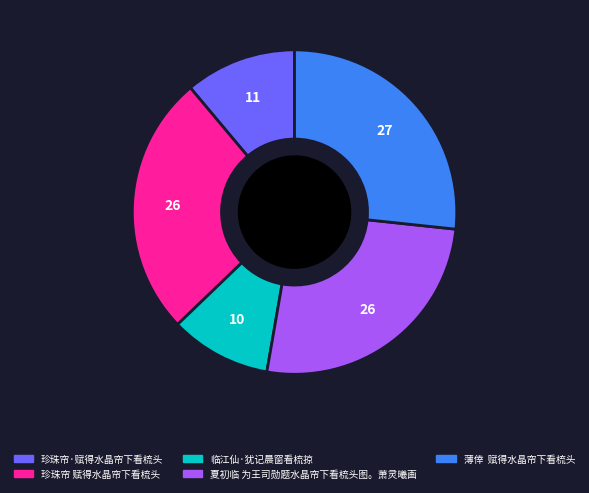

Does 珍珠帘 赋得水晶帘下看梳头 account for over 50% of the chart?

No